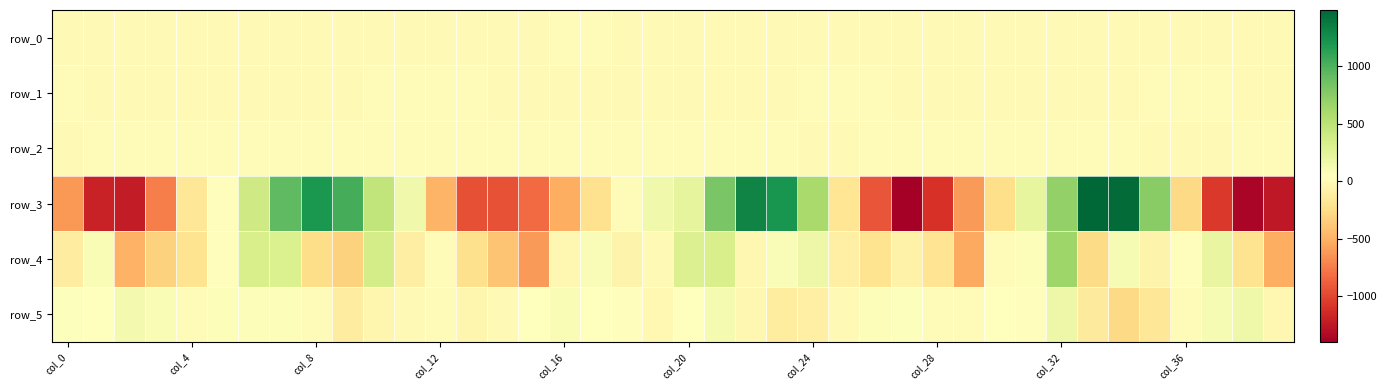

What is the difference between the maximum and second lowest values in the row_5 series?

348.3